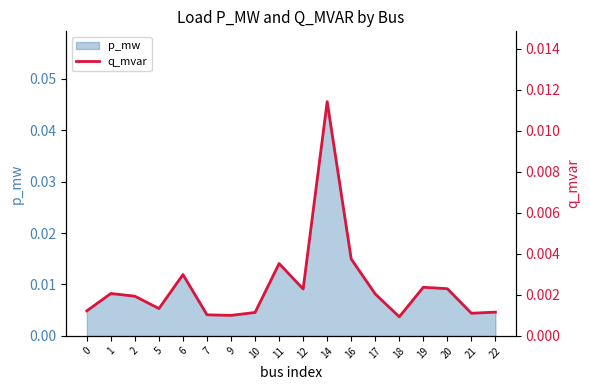

List the labels in order of value, largest first.

14, 16, 11, 6, 19, 20, 12, 1, 17, 2, 5, 0, 22, 10, 21, 7, 9, 18